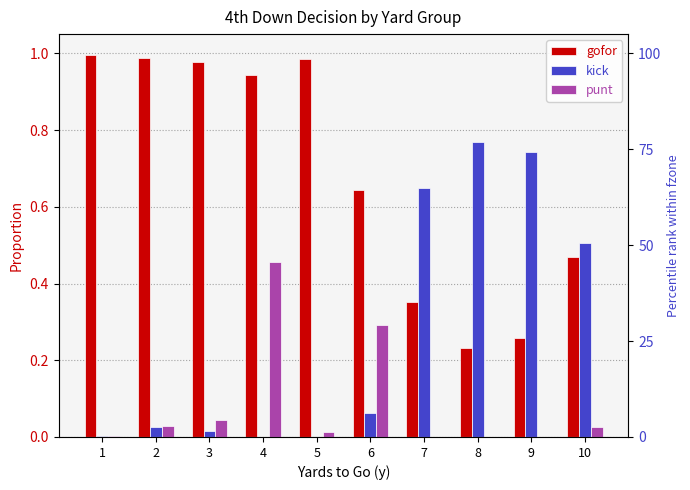

How many categories are shown in the chart?

10